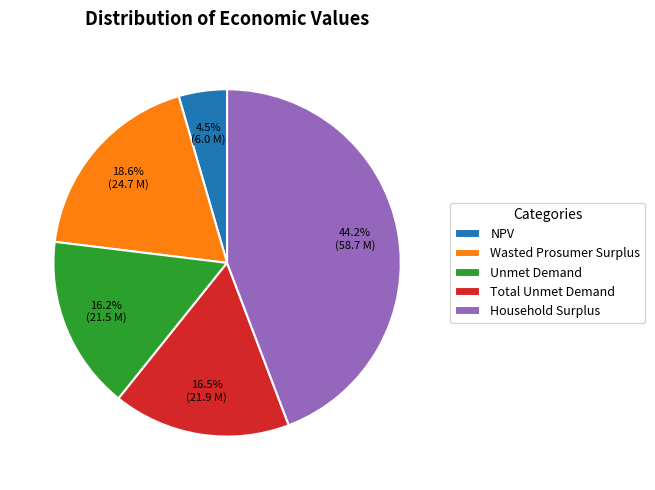

To the nearest percent, what is the average slice percentage?

20%